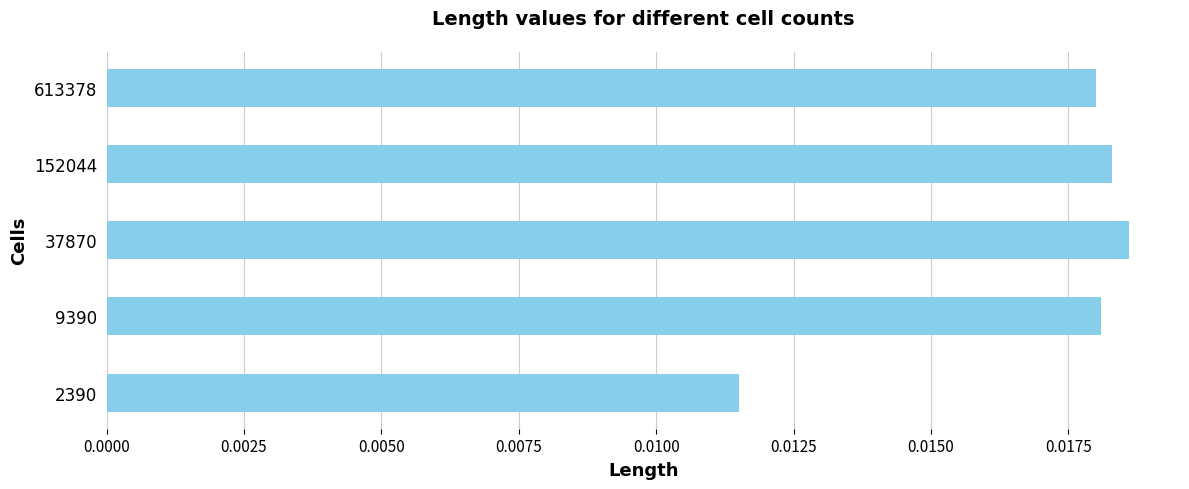

Between 37870 and 613378, which is larger?

37870